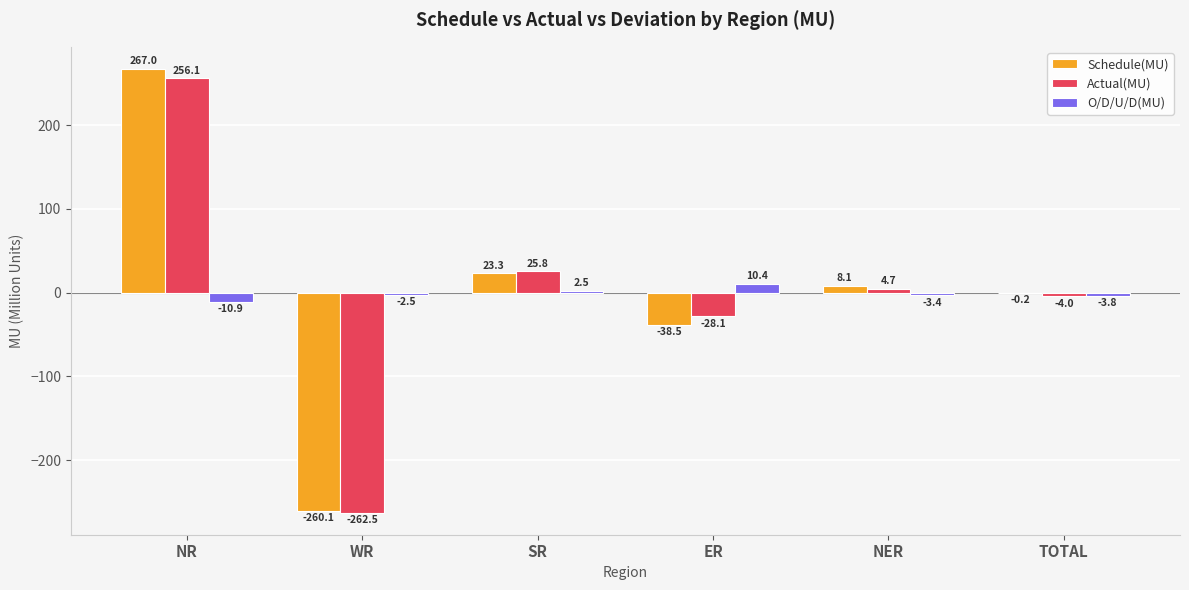

Are the bars horizontal?

No